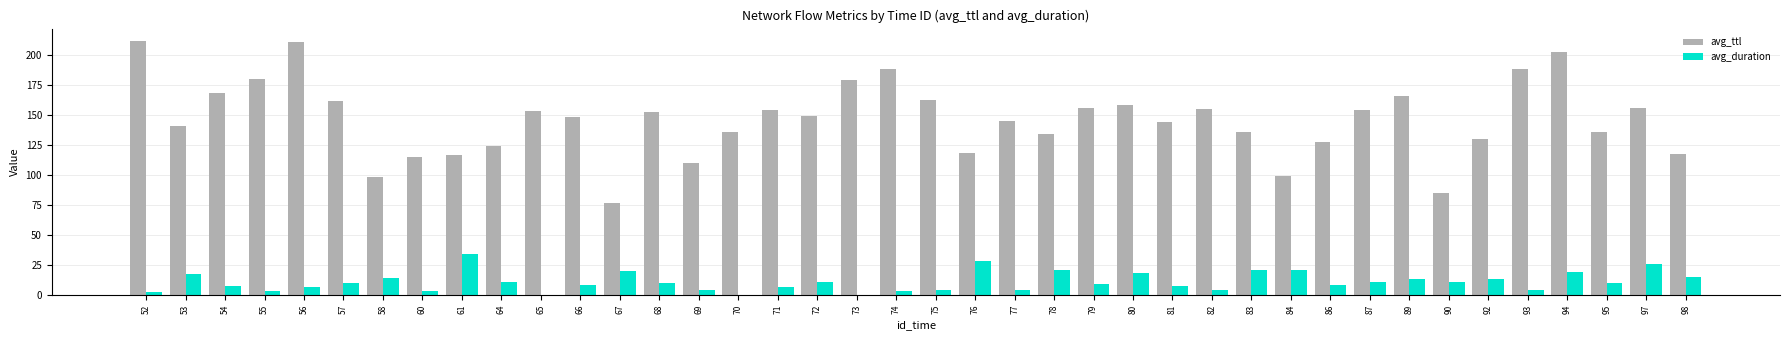

What is the total value across all series at 76?

147.5